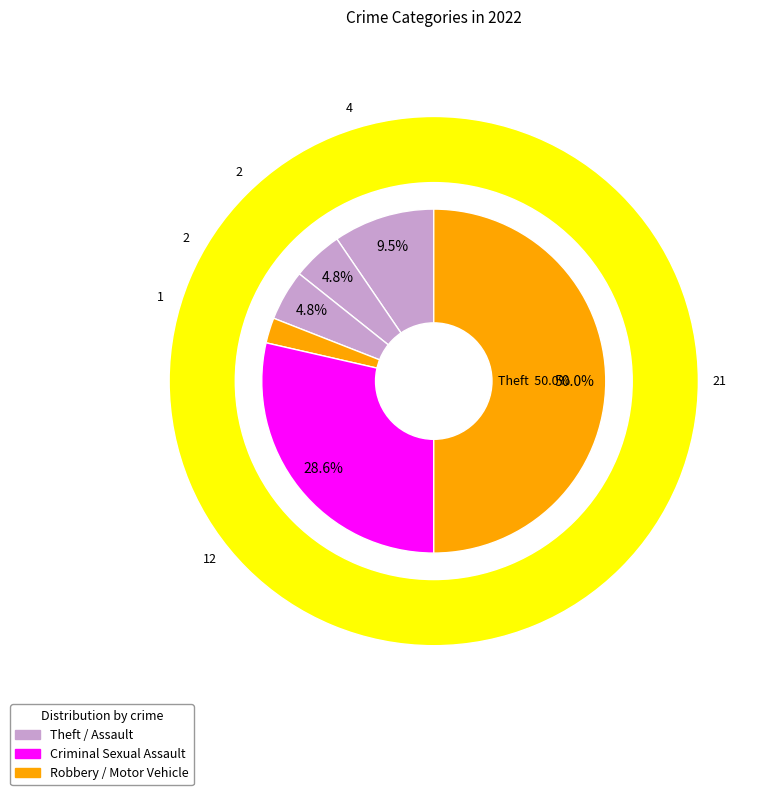

Is it true that Theft is 42% of the pie?

False